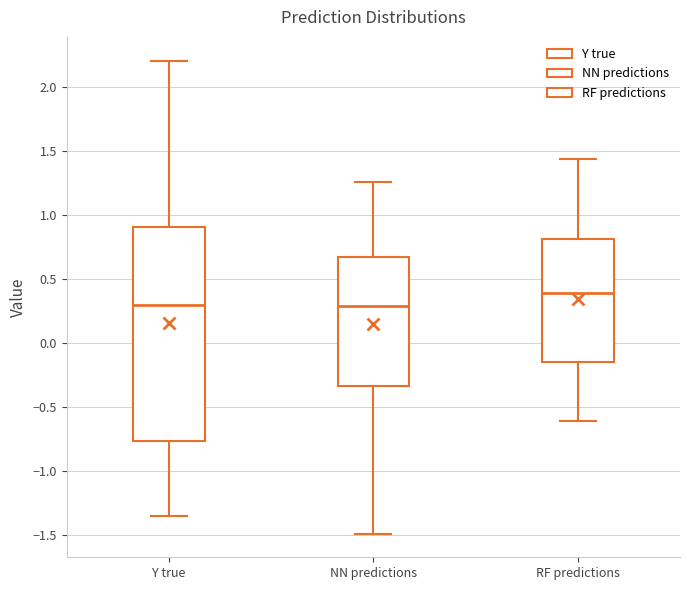

Comparing the boxes themselves (not the whiskers), which one is the tallest?

Y true